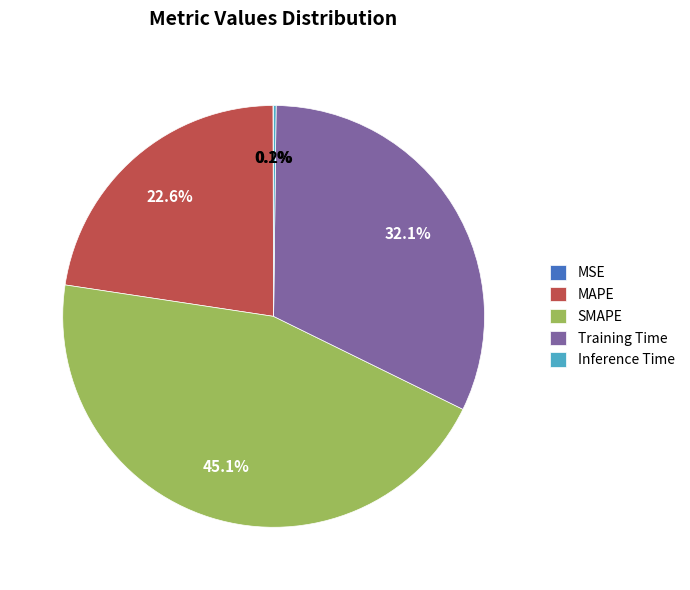

Which has a higher value, SMAPE or MAPE?

SMAPE